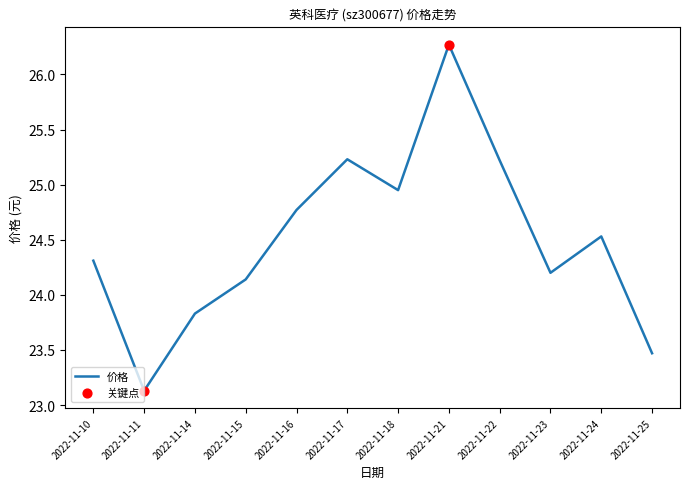

What is the change in value from 2022-11-21 to 2022-11-25?

-2.8